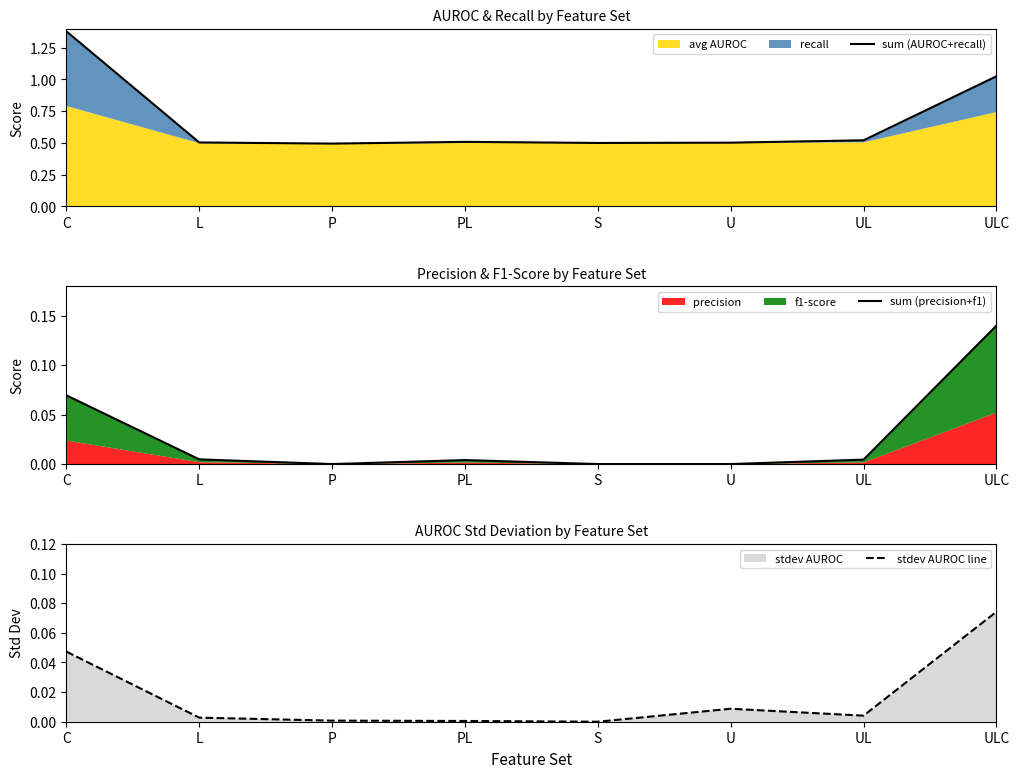

The stdev AUROC line series shows 0.0 at L. True or false?

False